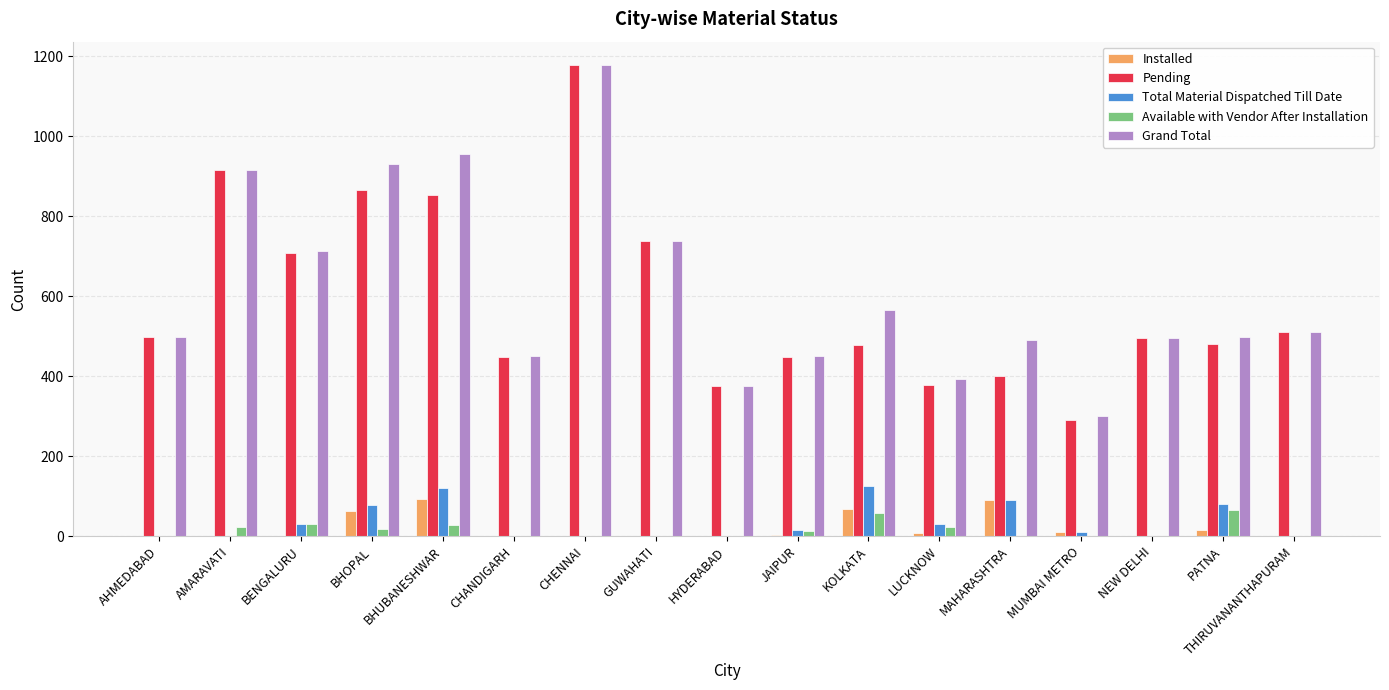

What is the sum of all Grand Total values?

10461